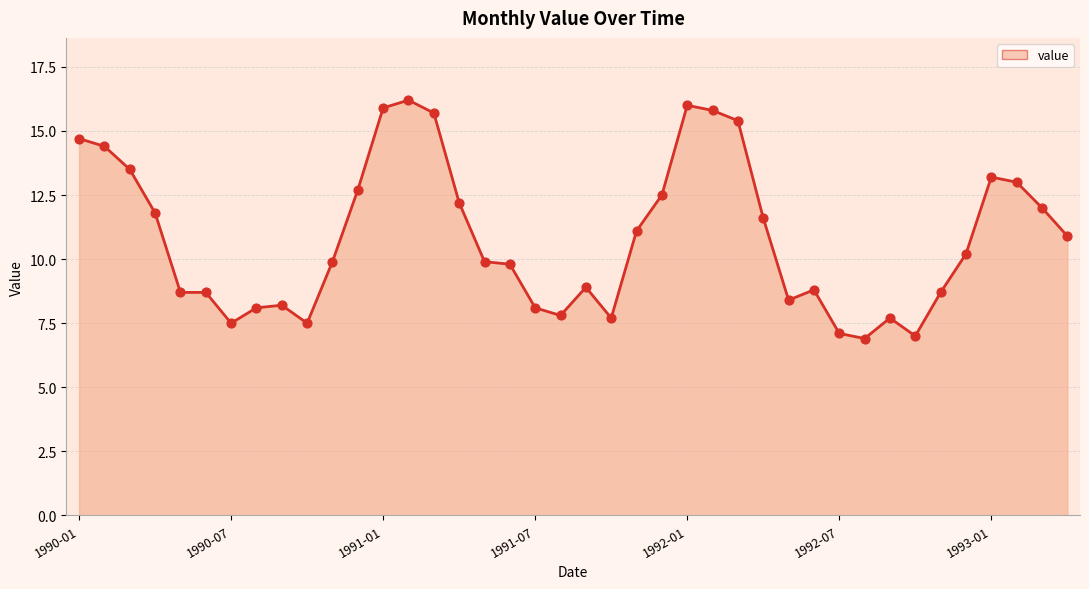

What is the difference between the maximum and minimum values?

9.3